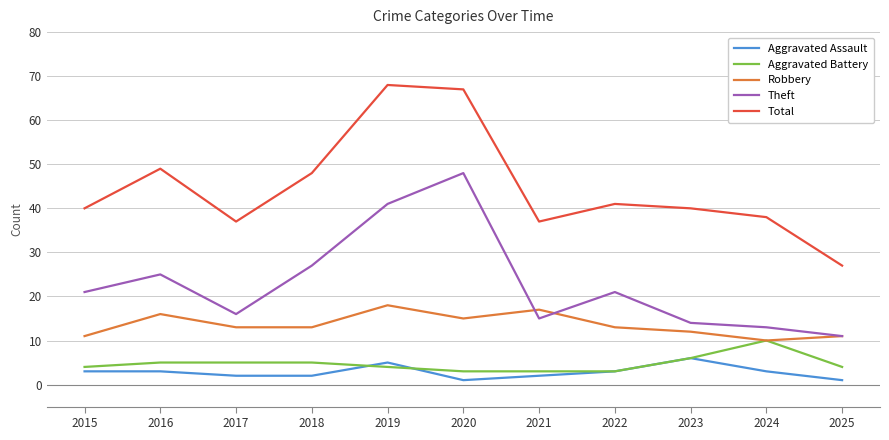

Count the number of categories in the chart.

11